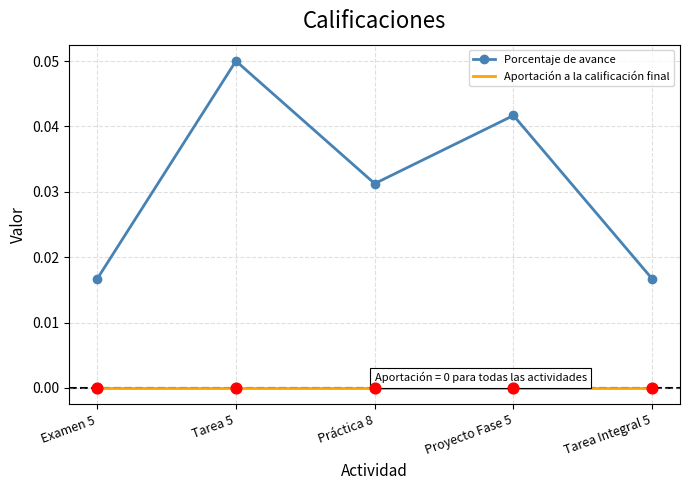

Between Práctica 8 and Tarea Integral 5, which series saw the biggest shift?

Porcentaje de avance